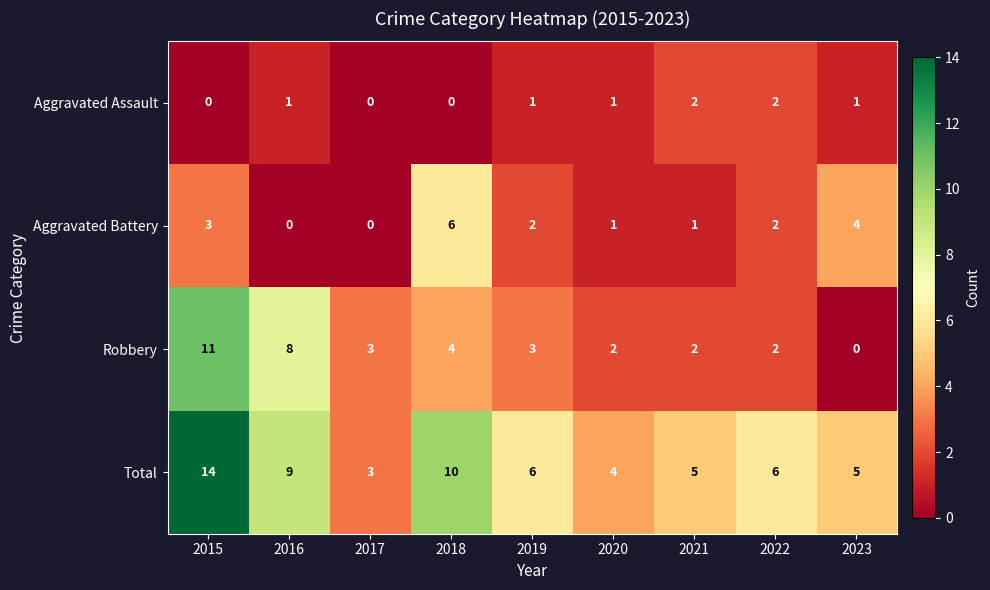

What is the spread (max minus min) of values at 2018?

10